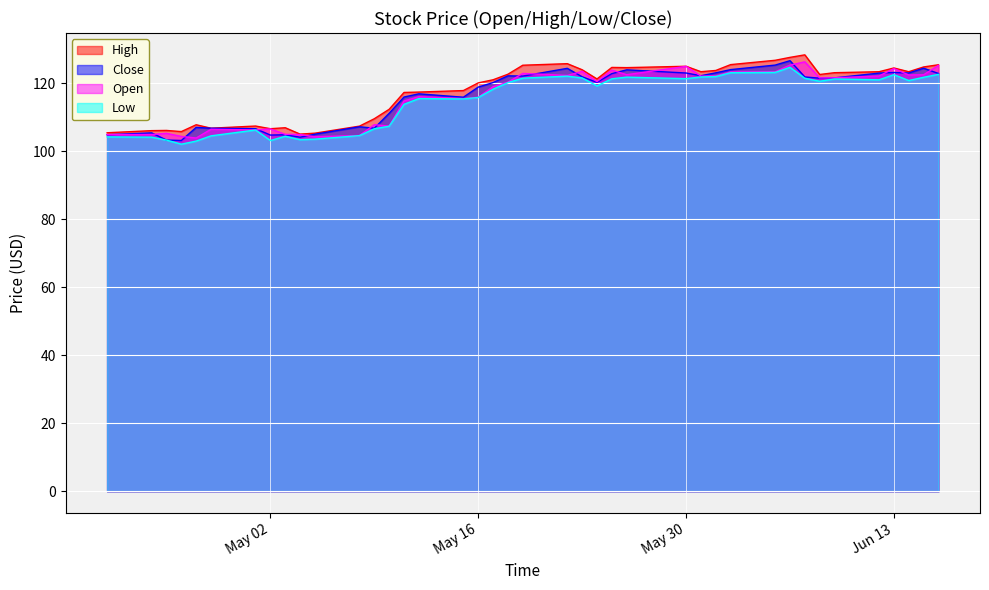

The value of Low at 2023-05-03 is 104.5. True or false?

True